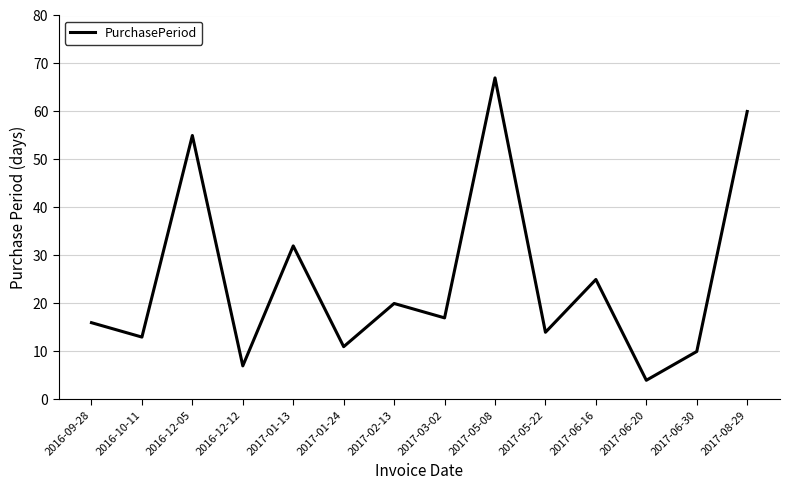

What is the change in value from 2017-06-20 to 2017-08-29?

+56